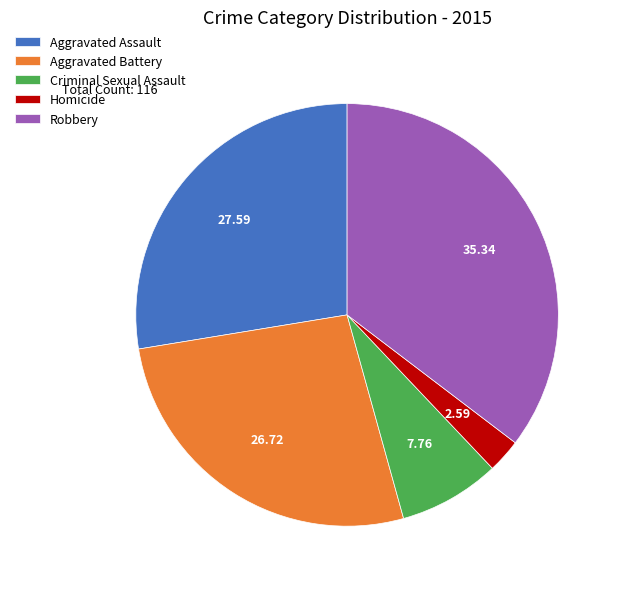

Do Aggravated Assault and Aggravated Battery together represent more than half of the pie?

Yes